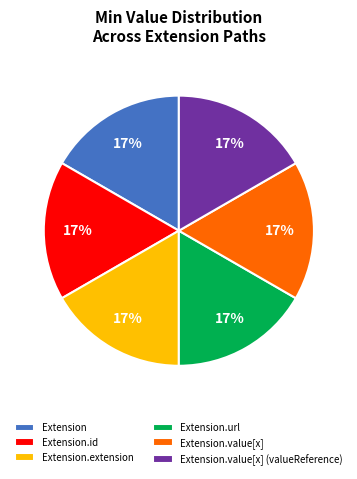

Does Extension.value[x] account for over 50% of the chart?

No